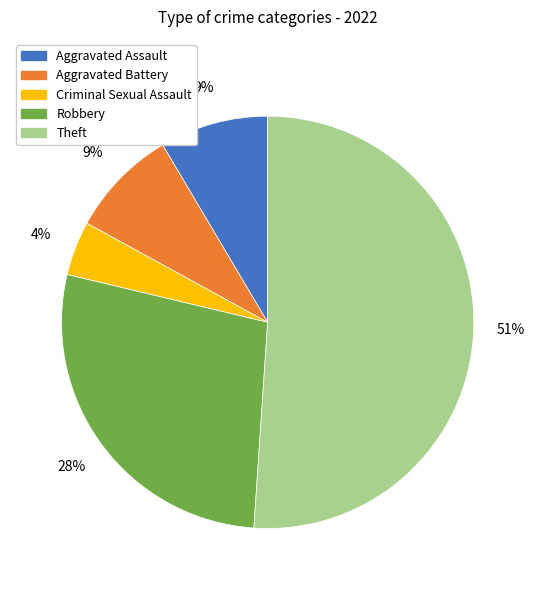

Count the number of slices in the pie.

5